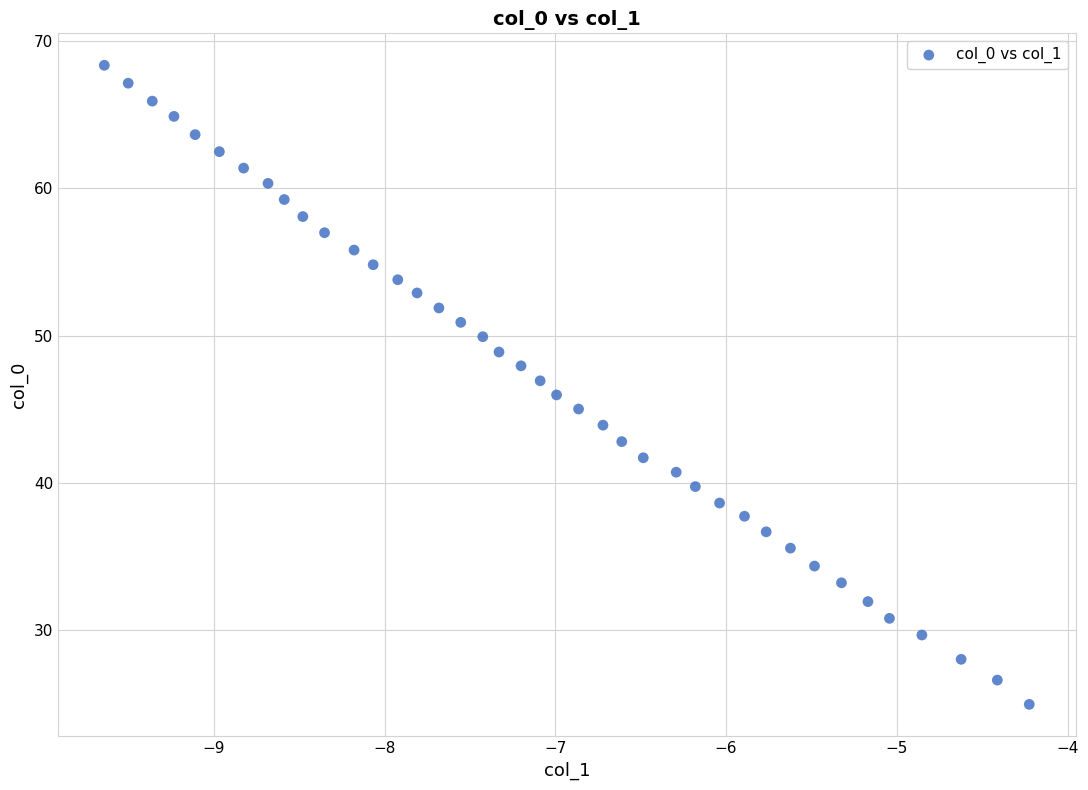

What is the range of X values (max minus min)?

5.4